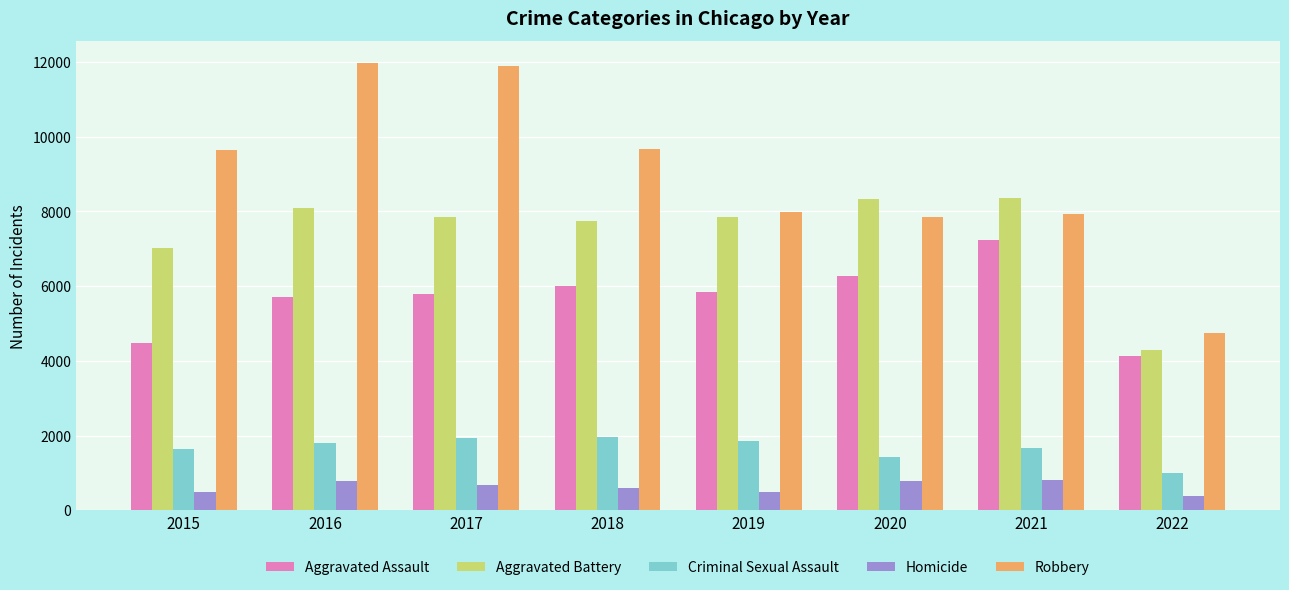

What is the maximum value for Aggravated Assault?

7242